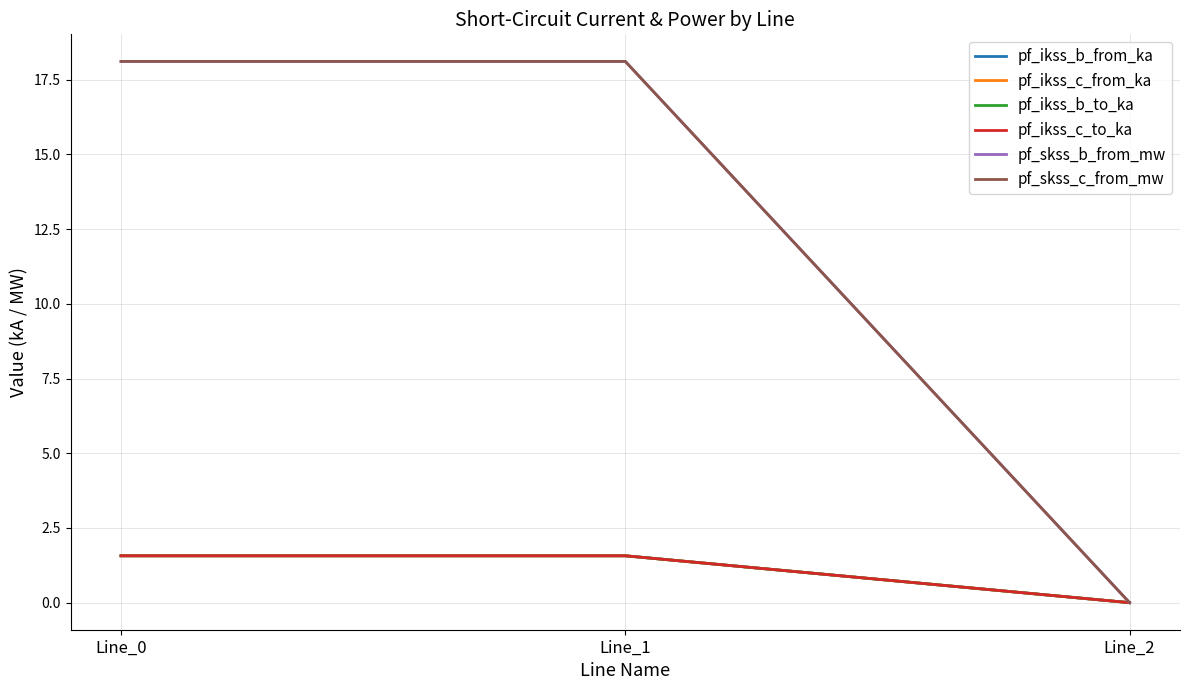

Is the value of pf_ikss_c_to_ka at Line_2 greater than the value of pf_skss_b_from_mw at Line_0?

No